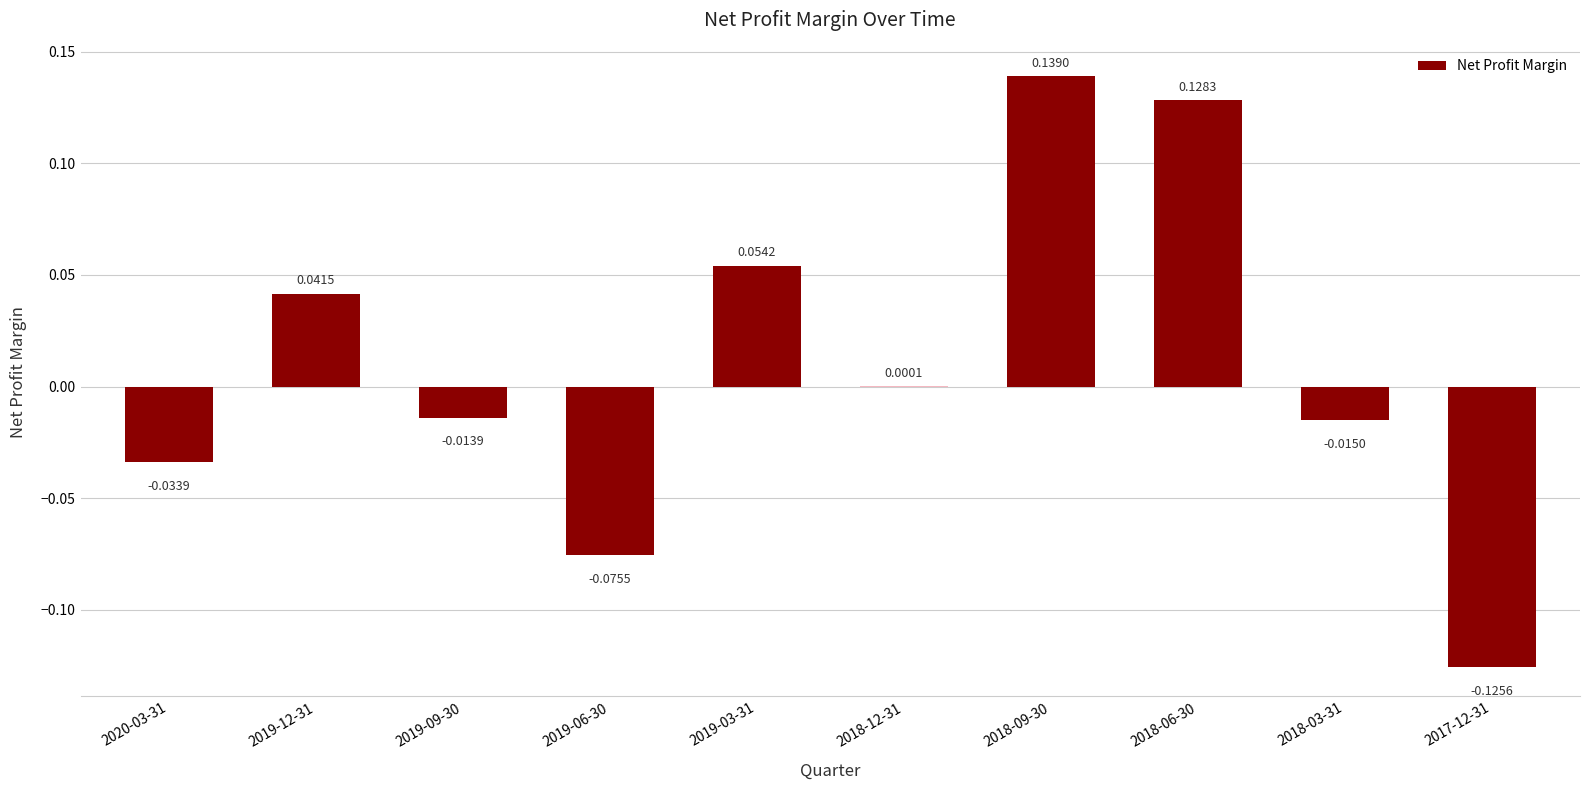

Which has a higher value, 2020-03-31 or 2017-12-31?

2020-03-31